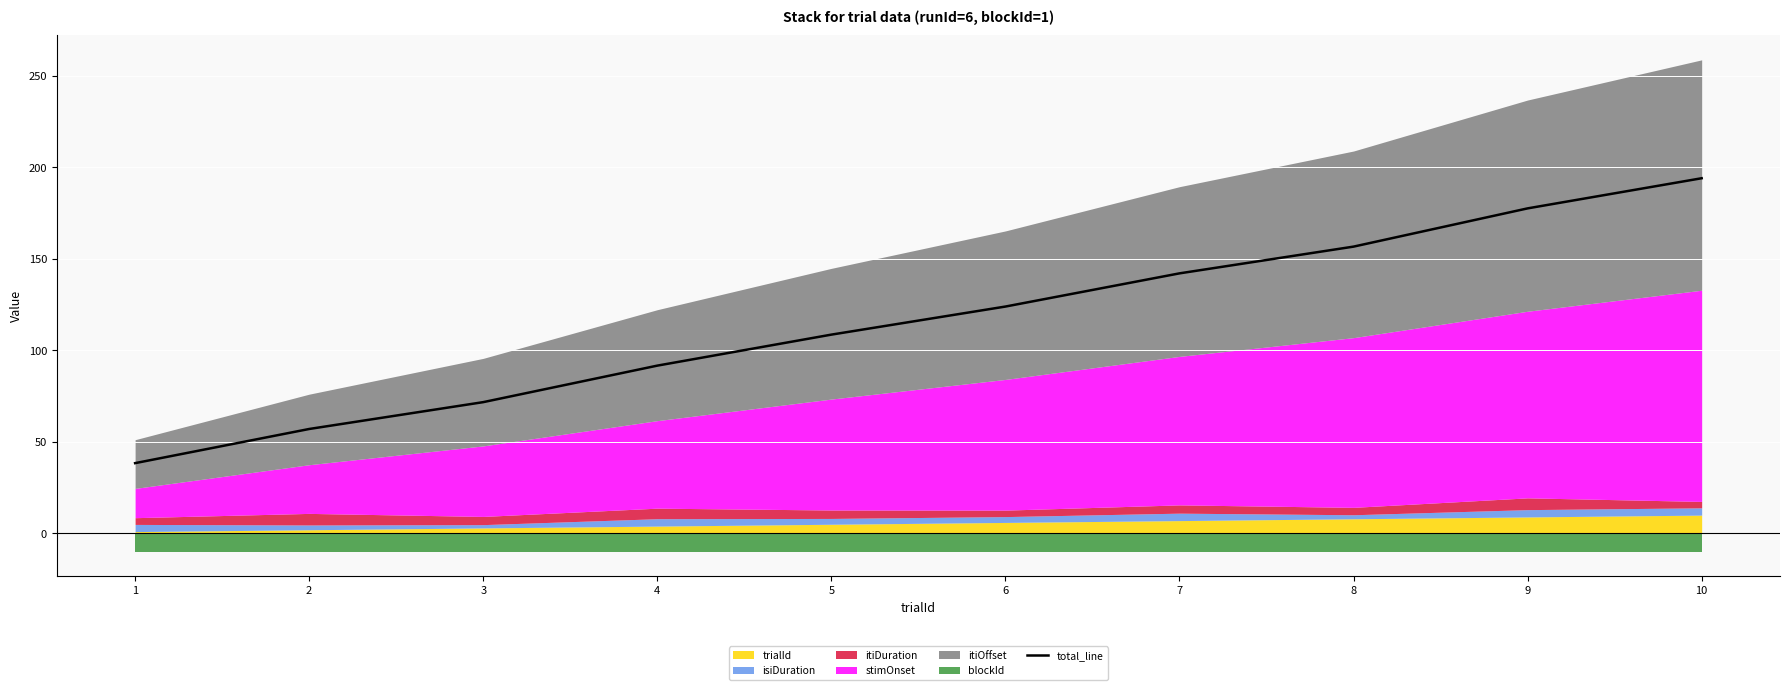

What is the ratio of the value at 1 to the value at 4?

0.4